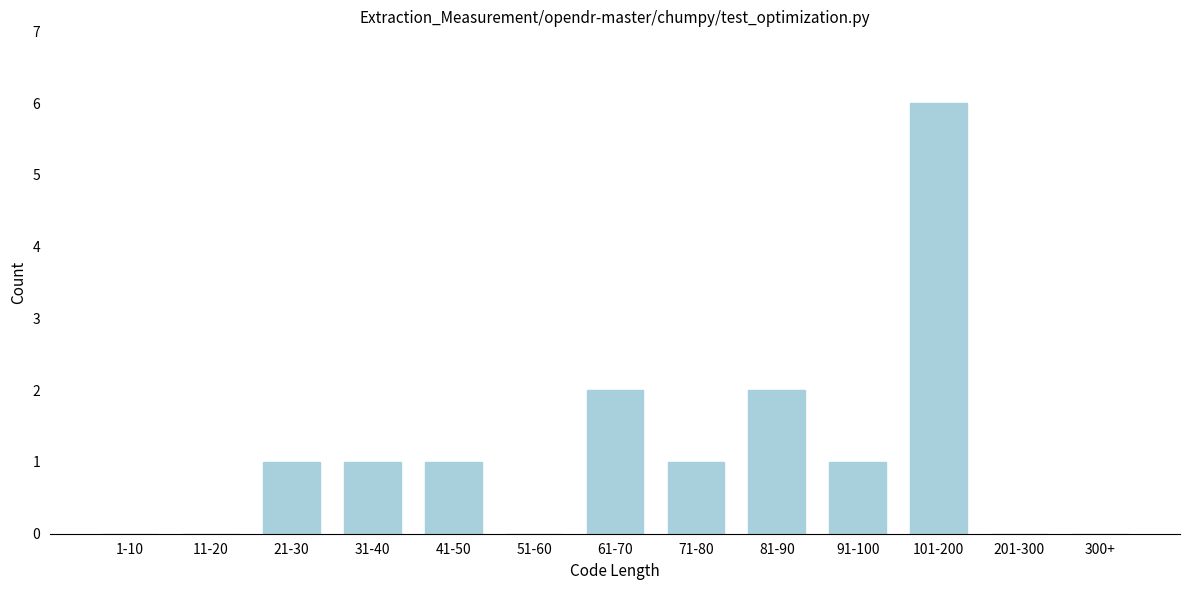

Reading right to left, what are all the values shown in this chart?

300+=0	201-300=0	101-200=6	91-100=1	81-90=2	71-80=1	61-70=2	51-60=0	41-50=1	31-40=1	21-30=1	11-20=0	1-10=0